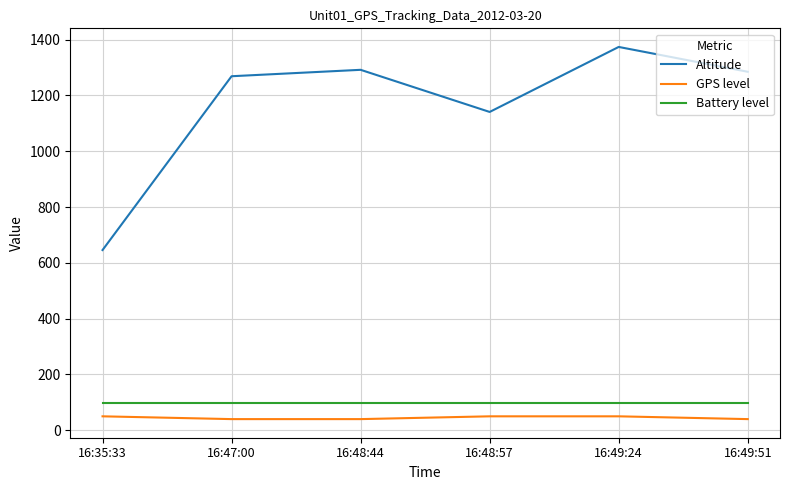

What position from the right is 16:49:51?

1